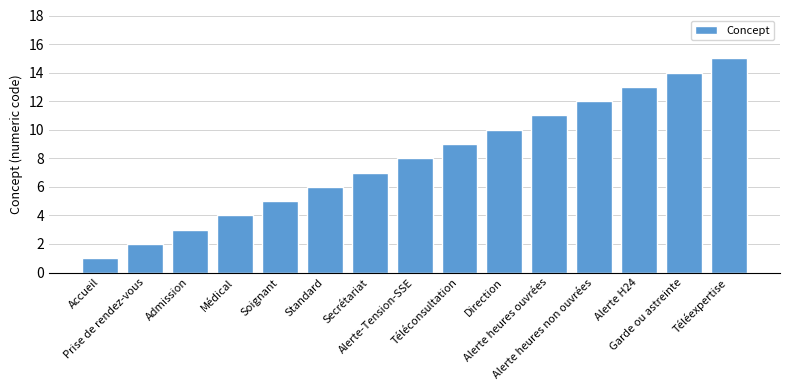

Which category has the highest value across all series?

Téléexpertise